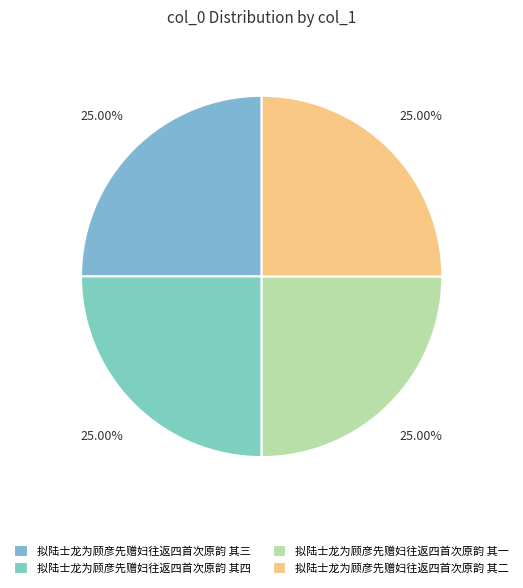

To the nearest percent, what is the combined percentage of 拟陆士龙为顾彦先赠妇往返四首次原韵 其四 and 拟陆士龙为顾彦先赠妇往返四首次原韵 其一?

50%